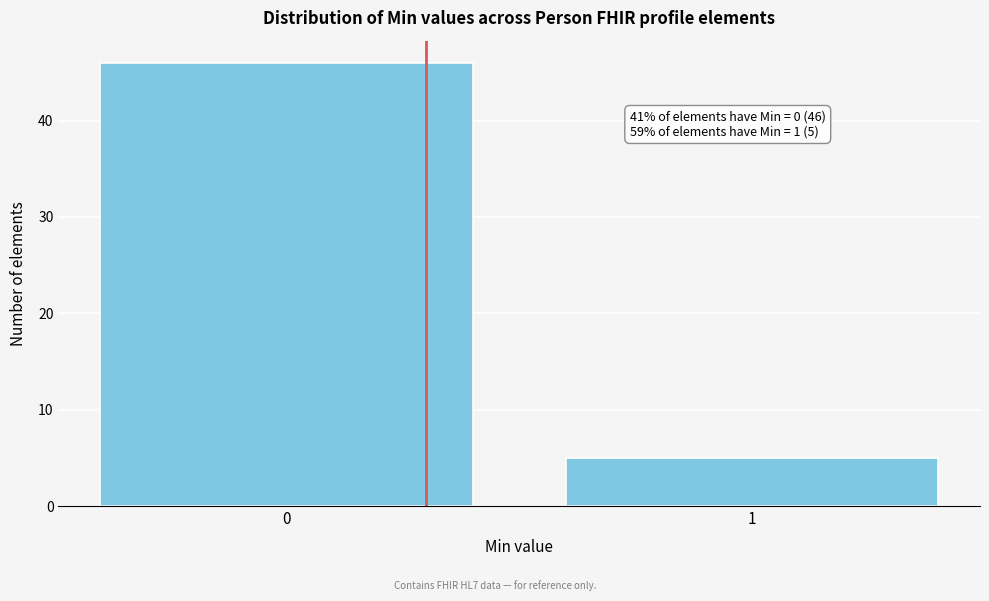

Reading left to right, extract all data points from this chart.

0=46	1=5